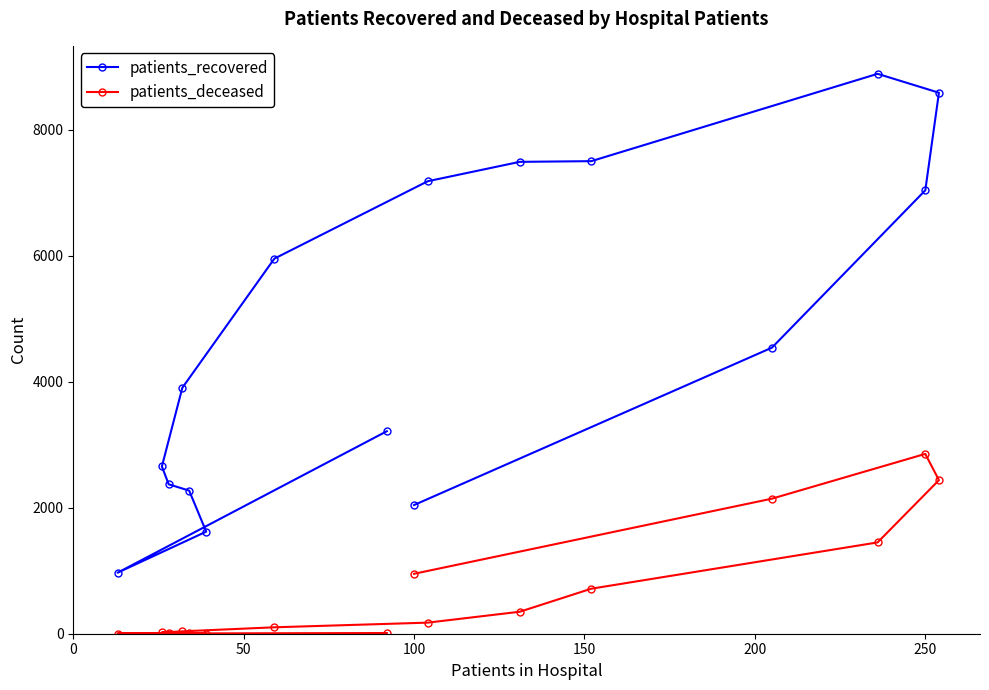

Reading right to left, list all the values displayed in this chart.

patients_recovered: 2044	4543	7042	8592	8892	7505	7494	7186	5957	3906	2656	2373	2273	1621	969	3216
patients_deceased: 952	2145	2856	2439	1450	715	349	176	102	38	21	13	13	3	3	11